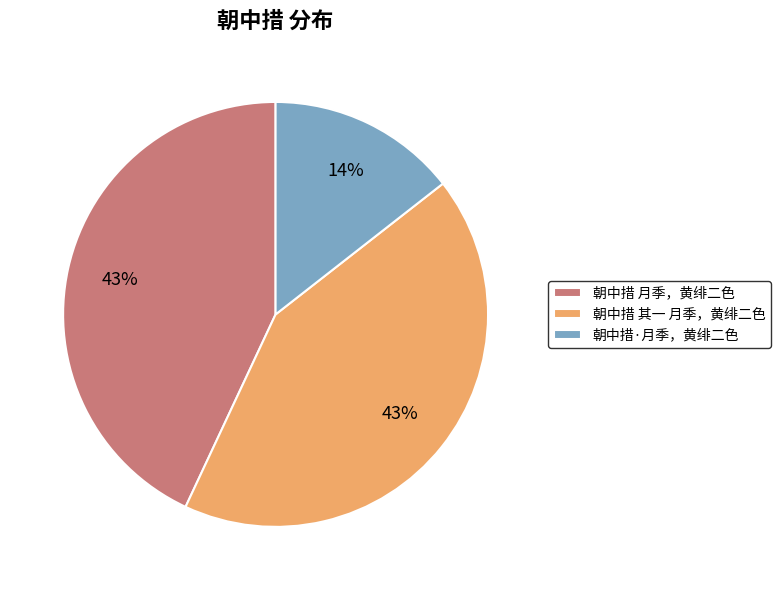

To the nearest percent, what is the difference between the 朝中措·月季，黄绯二色 and 朝中措 月季，黄绯二色 slice percentages?

29%